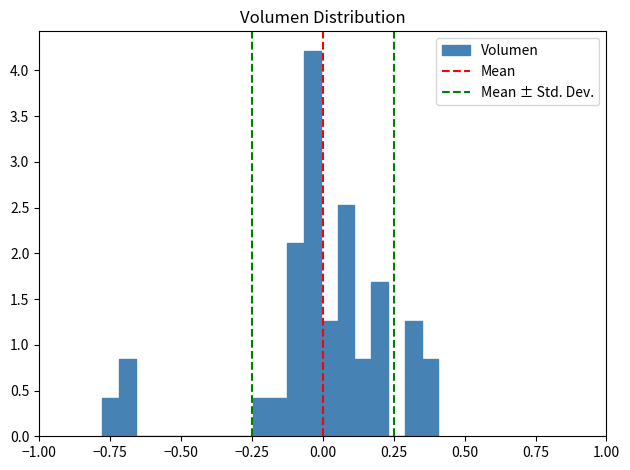

Read against the x-axis, roughly where is the centre of the tallest bar?

-0.05